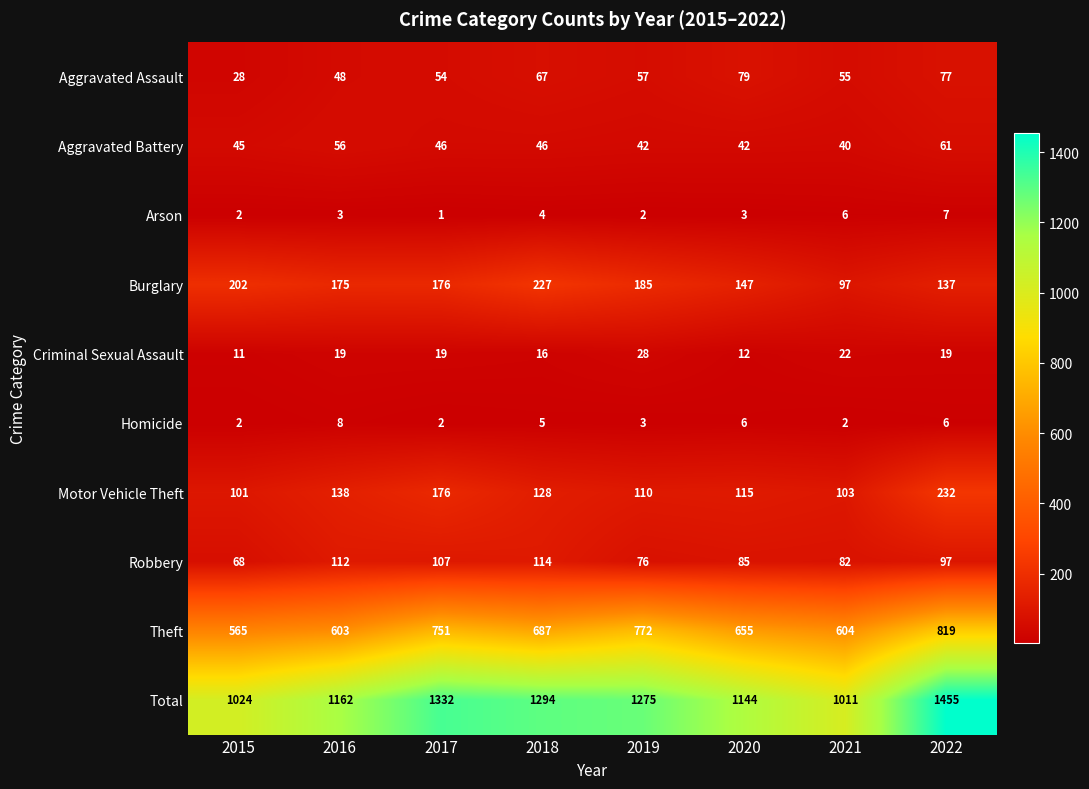

What is the difference between the second highest and minimum values in the Criminal Sexual Assault series?

11